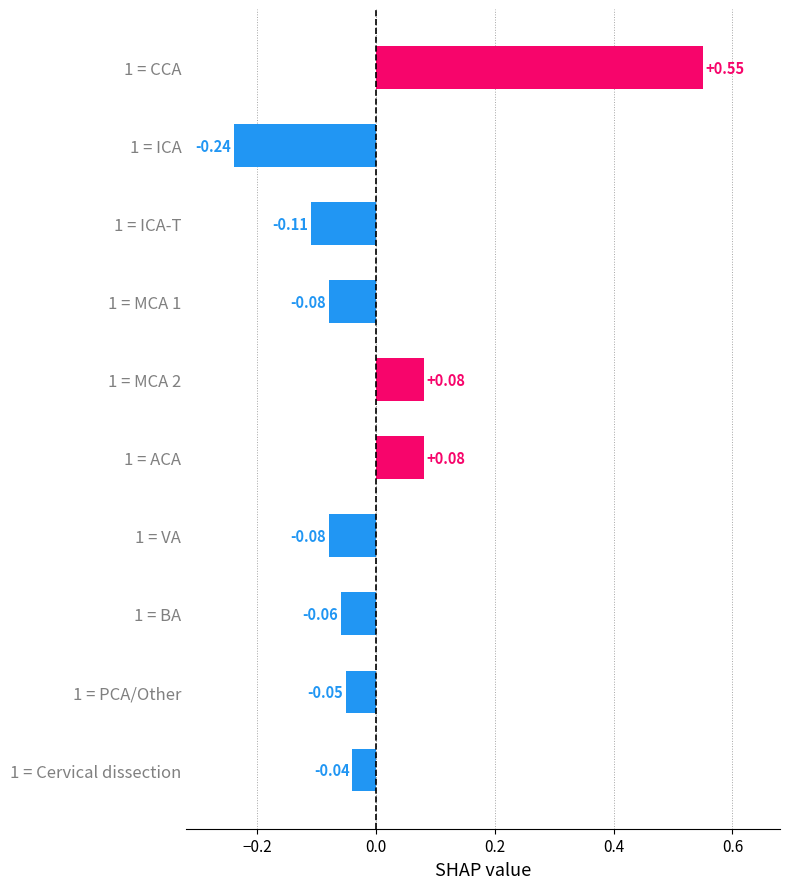

Does the chart contain any negative values?

Yes